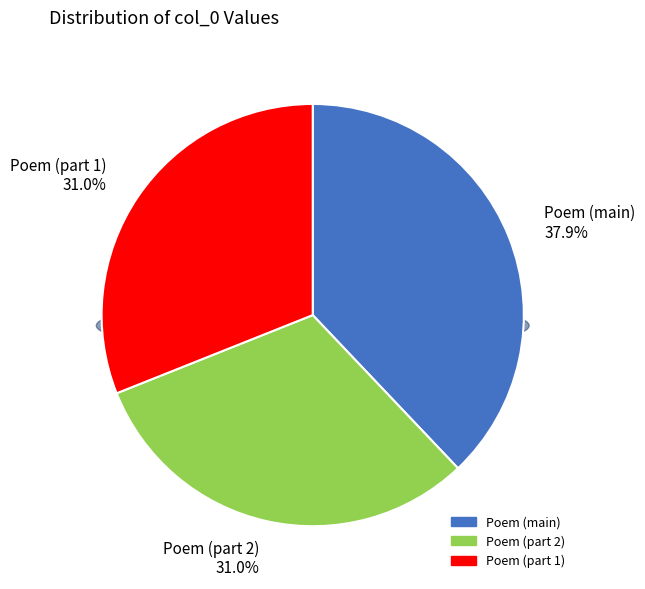

What percentage is the 曾退如太史返棹江干雨甚宿杨上舍家令门僧持卷来观夜坐有怀敬题其末 其二 slice, to the nearest percent?

31%